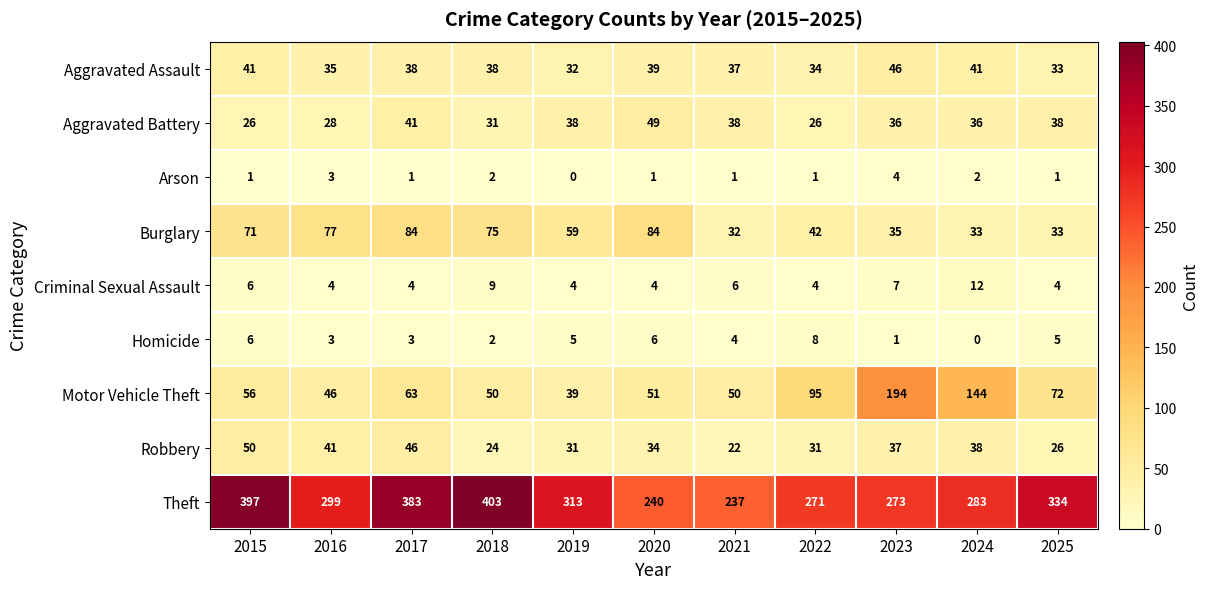

Which series has the largest total across all categories?

Theft